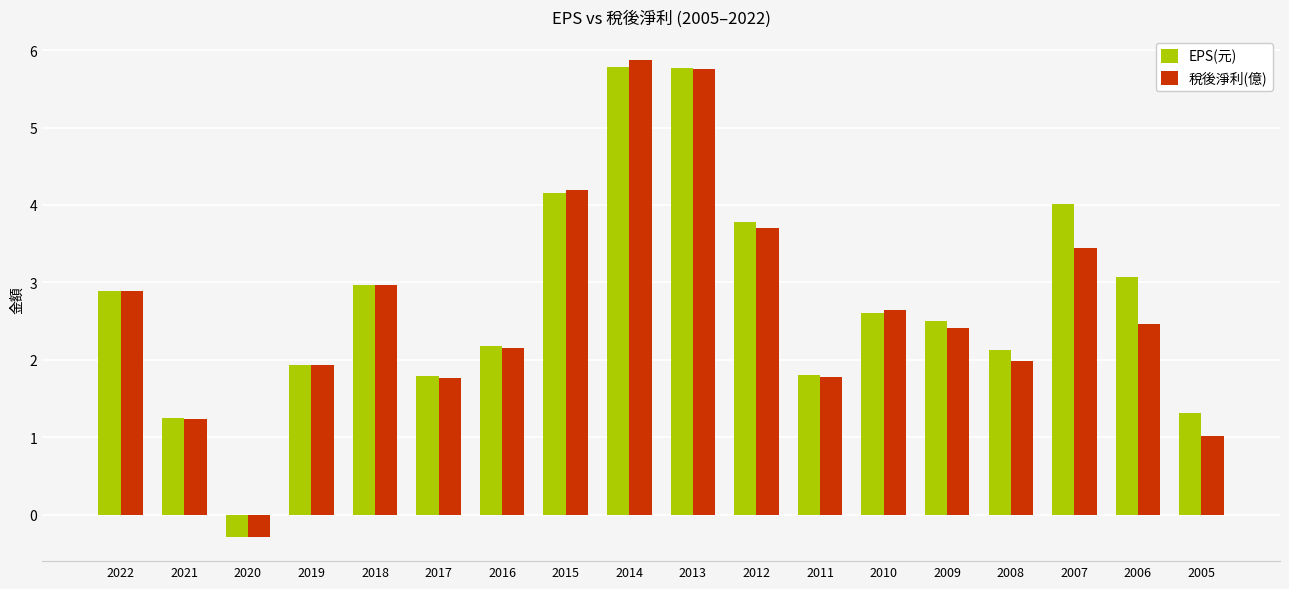

What is the value of the EPS(元) bar at the 9th from the left?

5.8